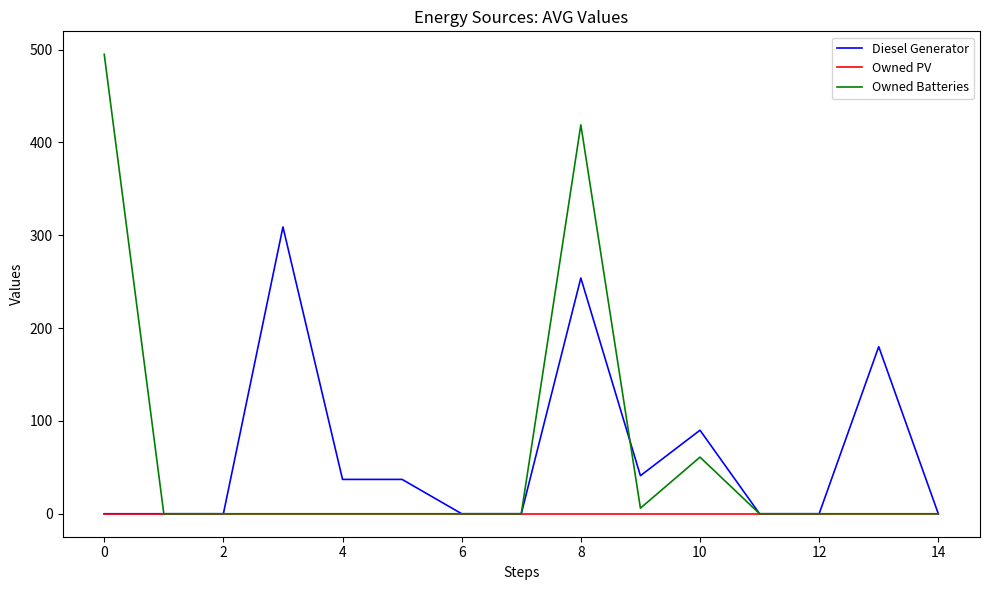

Rank the series by their maximum value, from highest to lowest.

Owned Batteries, Diesel Generator, Owned PV